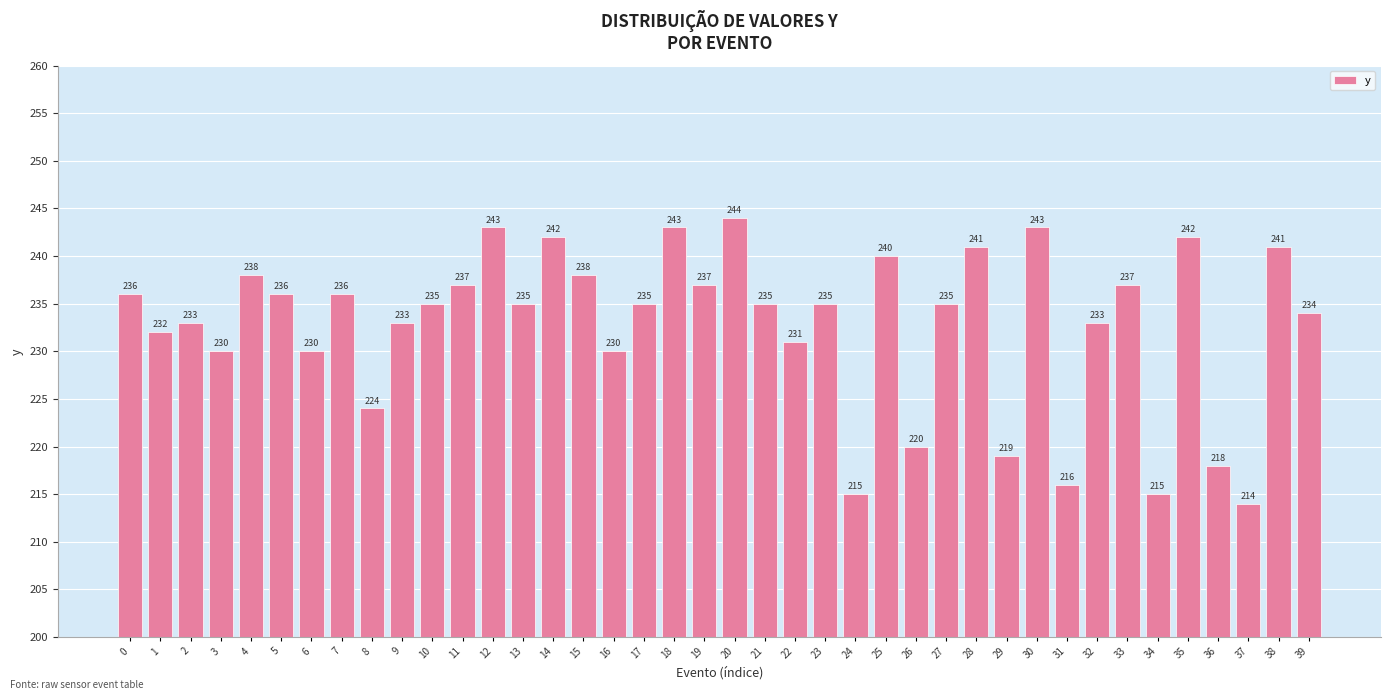

How many data points are less than 235?

17